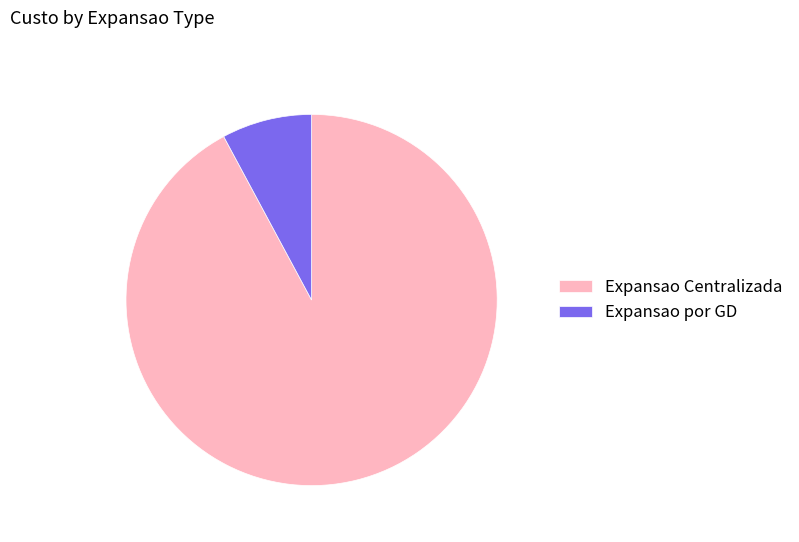

Do Expansao Centralizada and Expansao por GD together represent more than half of the pie?

Yes